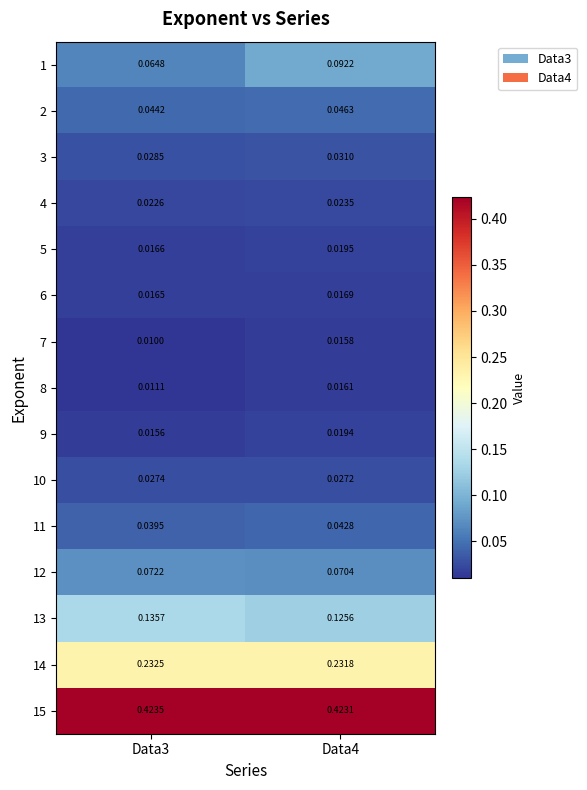

How many series are shown in this chart?

15